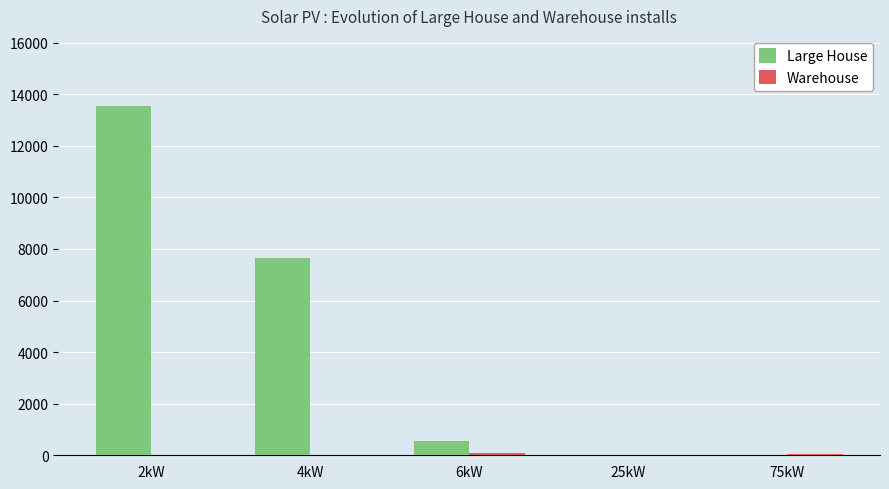

What is the difference between the Large House values at 2kW and 4kW?

5910